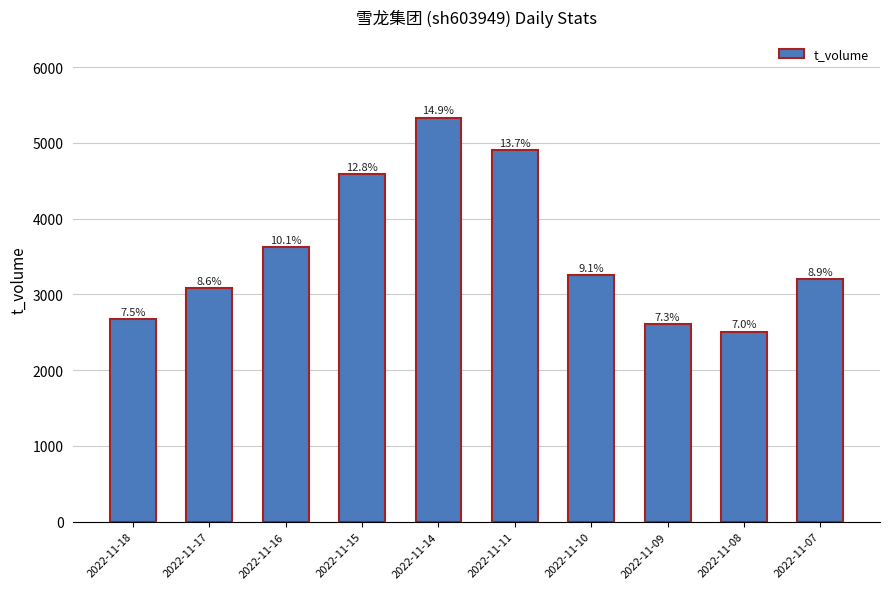

Are the bars horizontal?

No